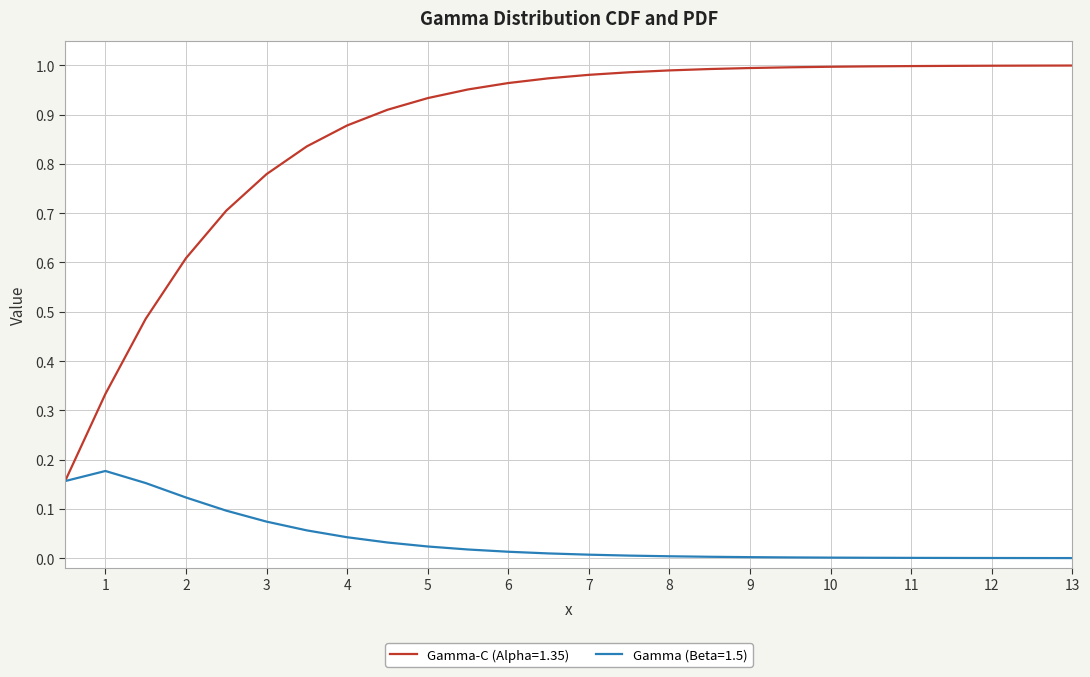

List the series in order of their peak value, highest first.

Gamma-C (Alpha=1.35), Gamma (Beta=1.5)